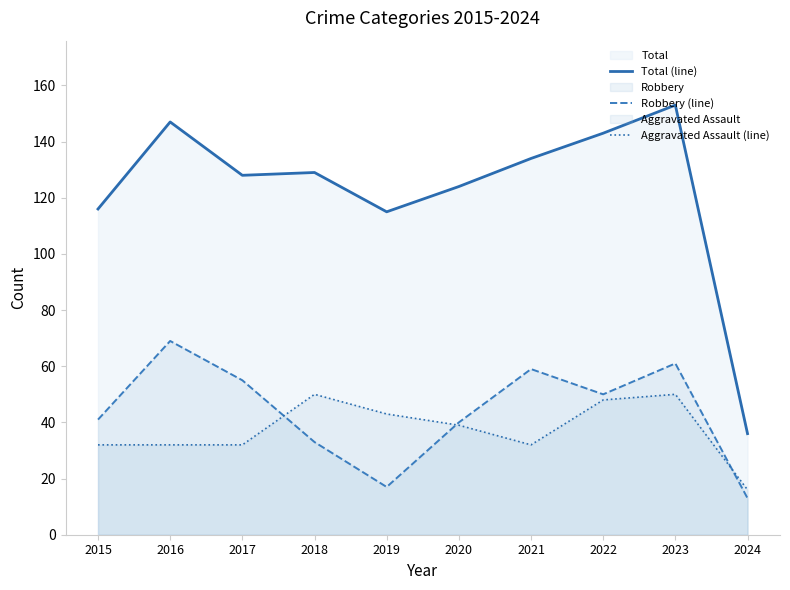

Which series has the largest total across all categories?

Total (line)